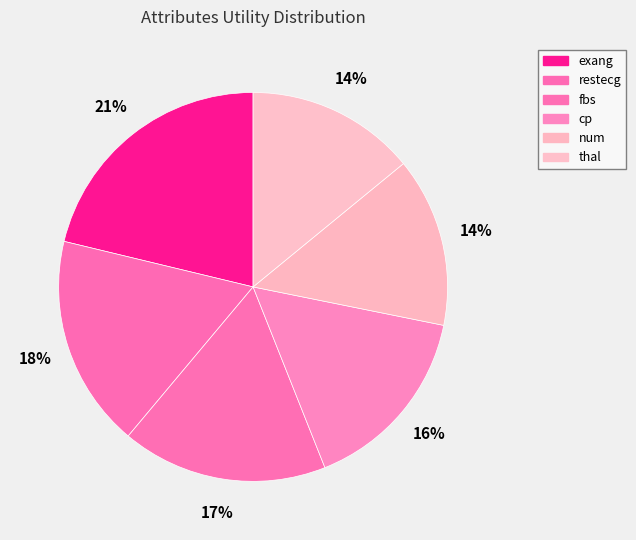

How many slices are in this pie chart?

6